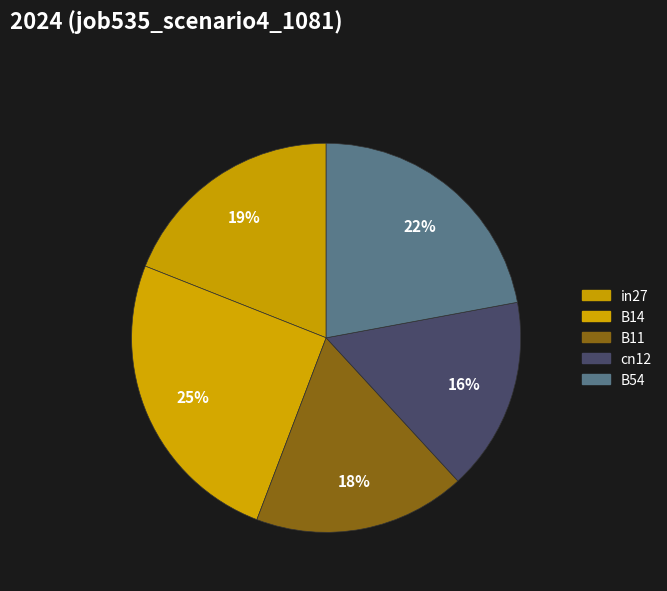

To the nearest percent, what is the difference between the largest and smallest slice percentages?

9%